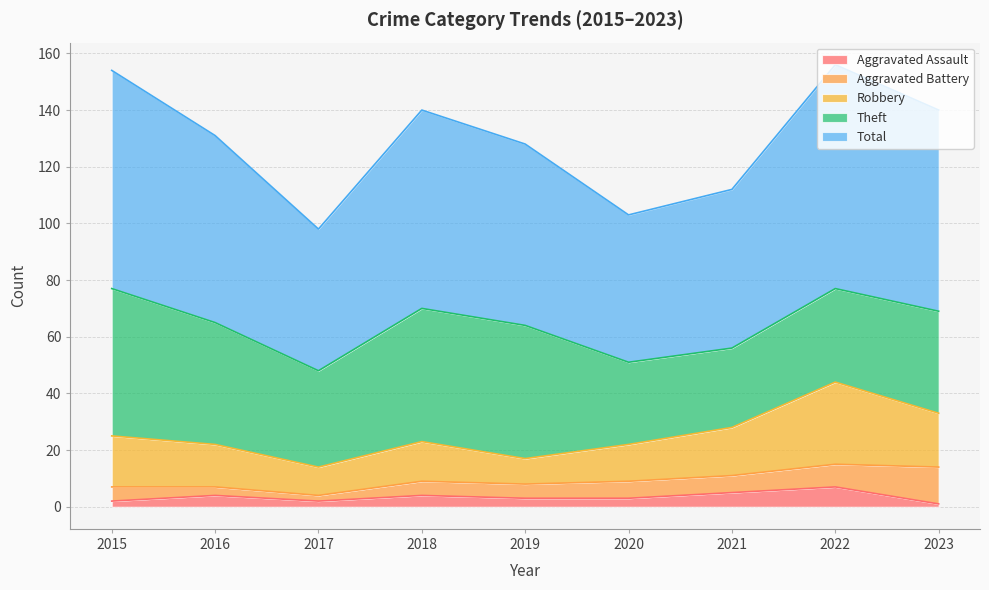

True or false: Theft has a value of 68 at 2018.

False